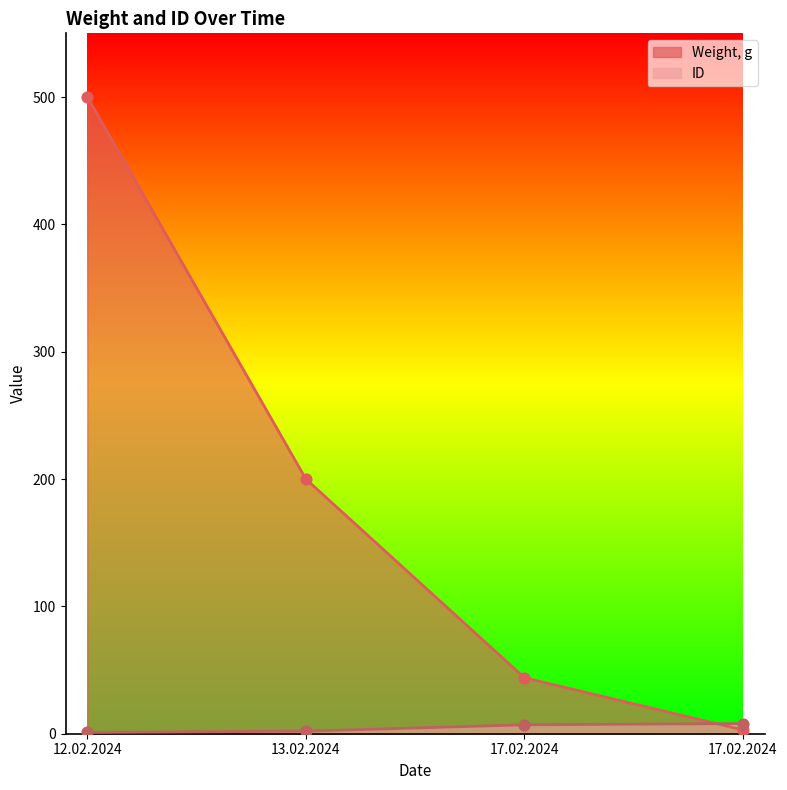

Which series reaches the minimum Y coordinate?

ID